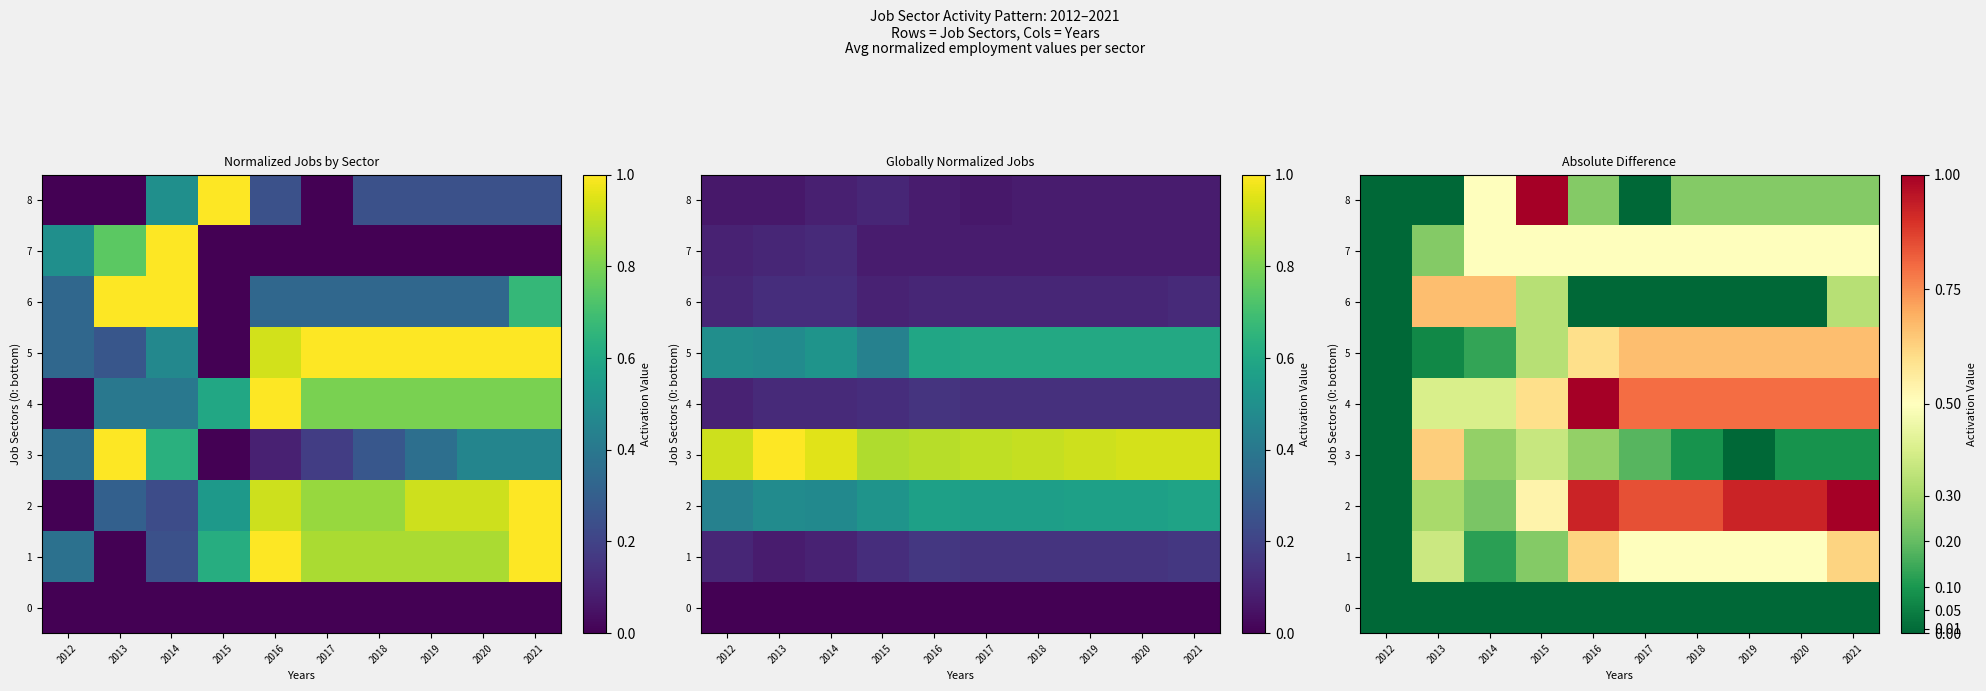

Between 2017 and 2016, which is larger?

2017